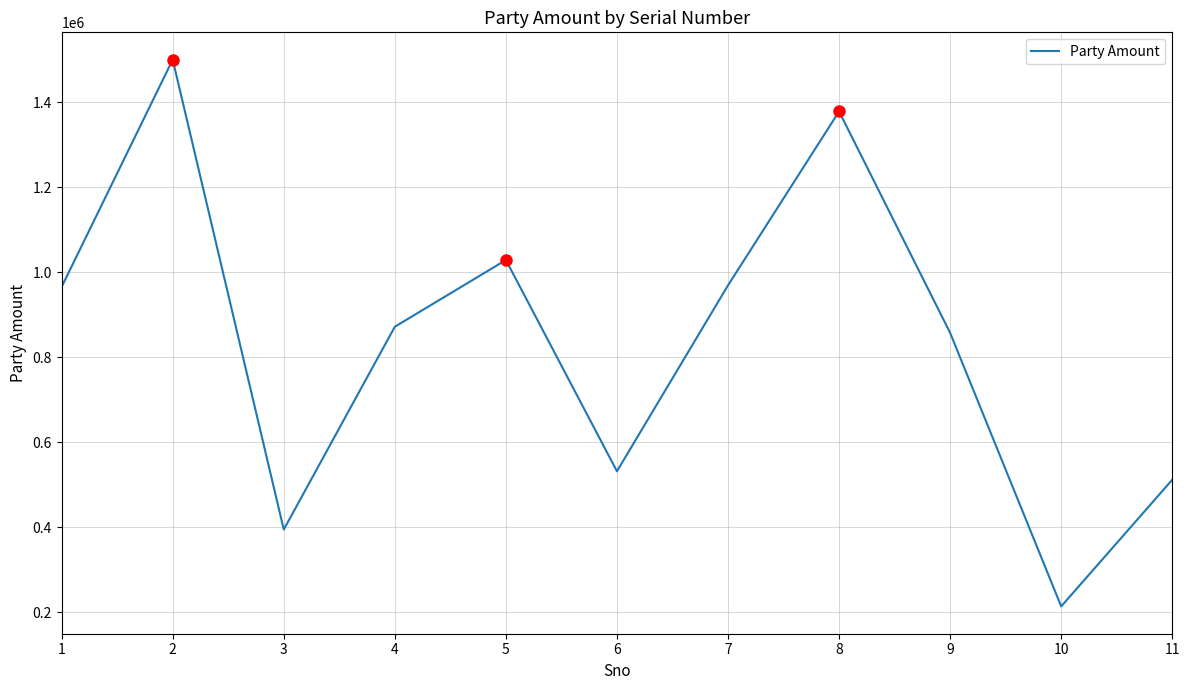

At which category does the data reach its first local peak?

2